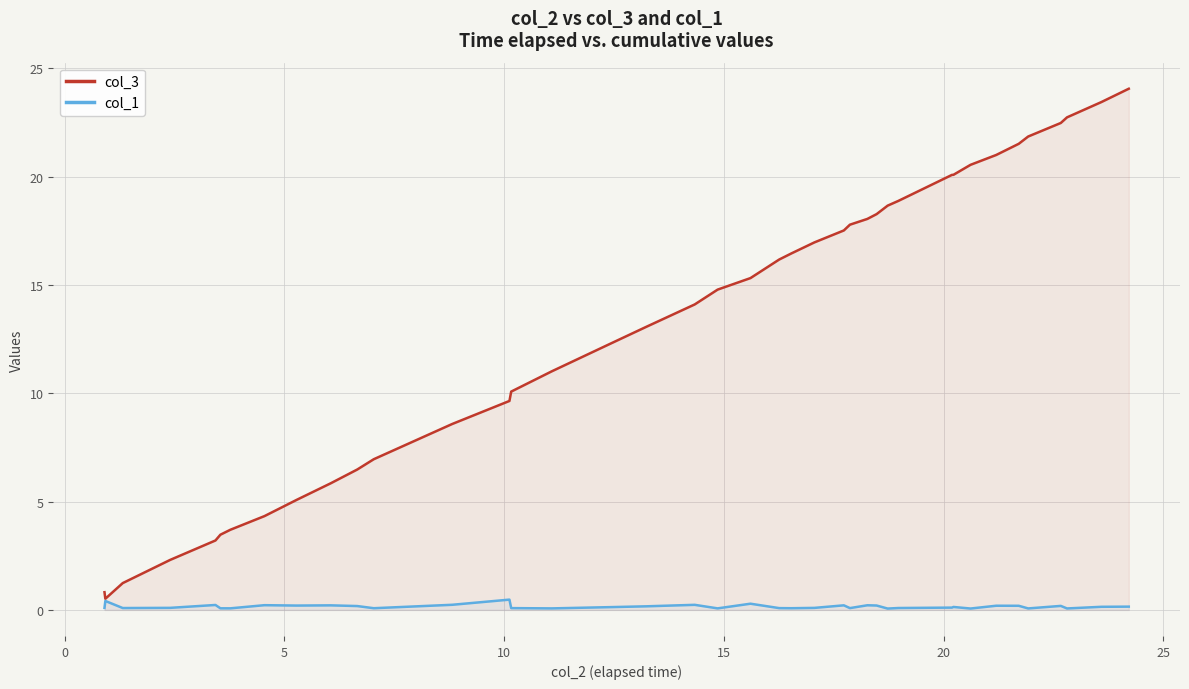

What is the average value of the col_3 series?

13.2